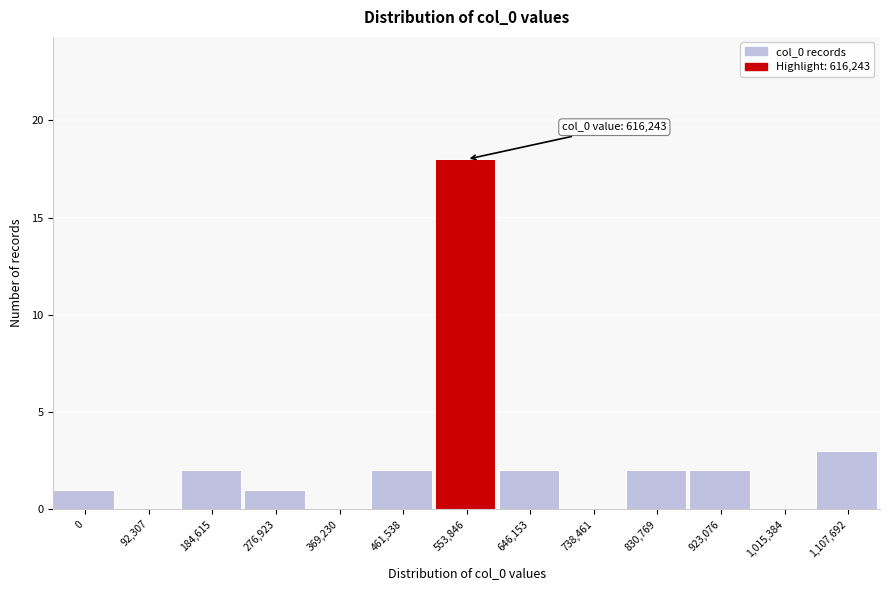

Reading right to left, what are all the values shown in this chart?

1,107,692=3	1,015,384=0	923,076=2	830,769=2	738,461=0	646,153=2	553,846=18	461,538=2	369,230=0	276,923=1	184,615=2	92,307=0	0=1